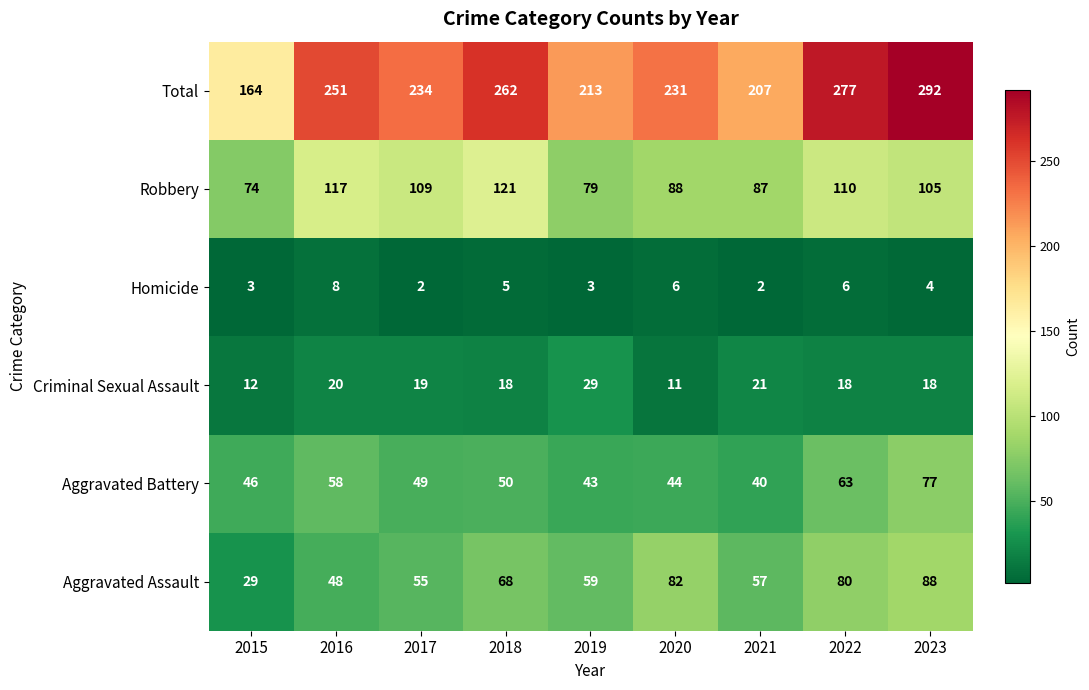

At which category is the sum across all series the highest?

2023